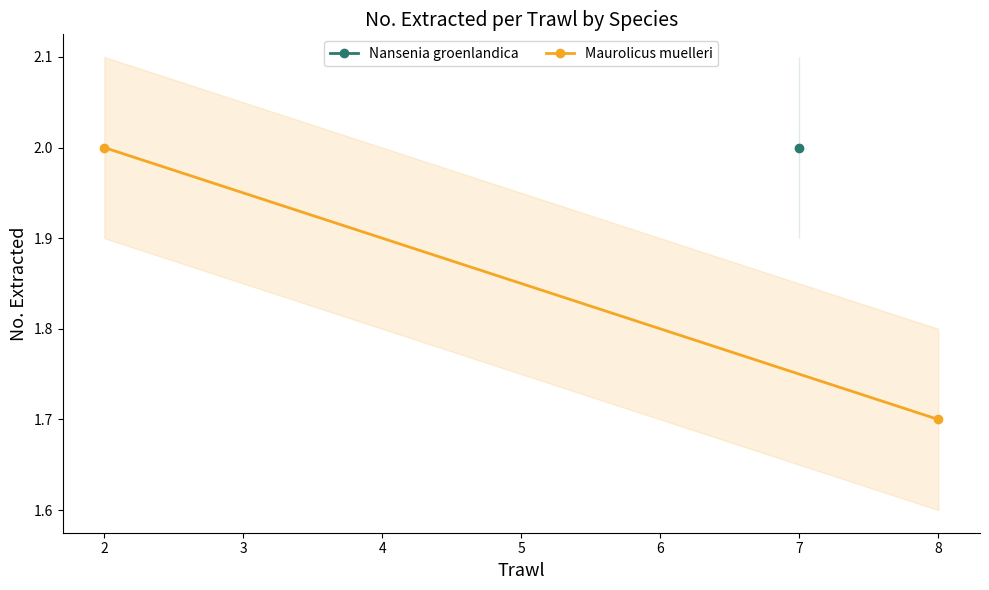

Does the chart have visible grid lines?

No